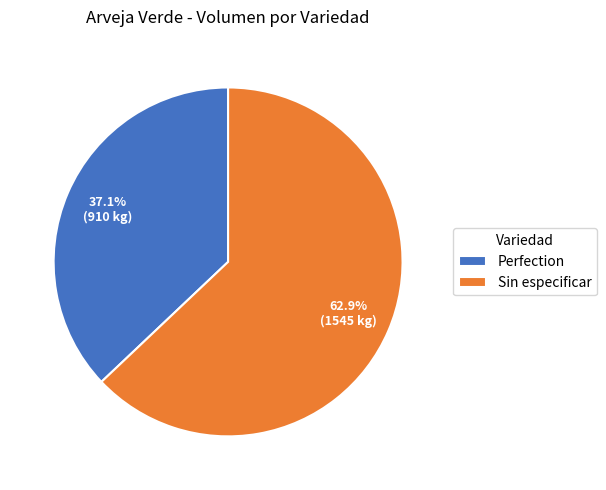

Which slice is the largest?

Sin especificar